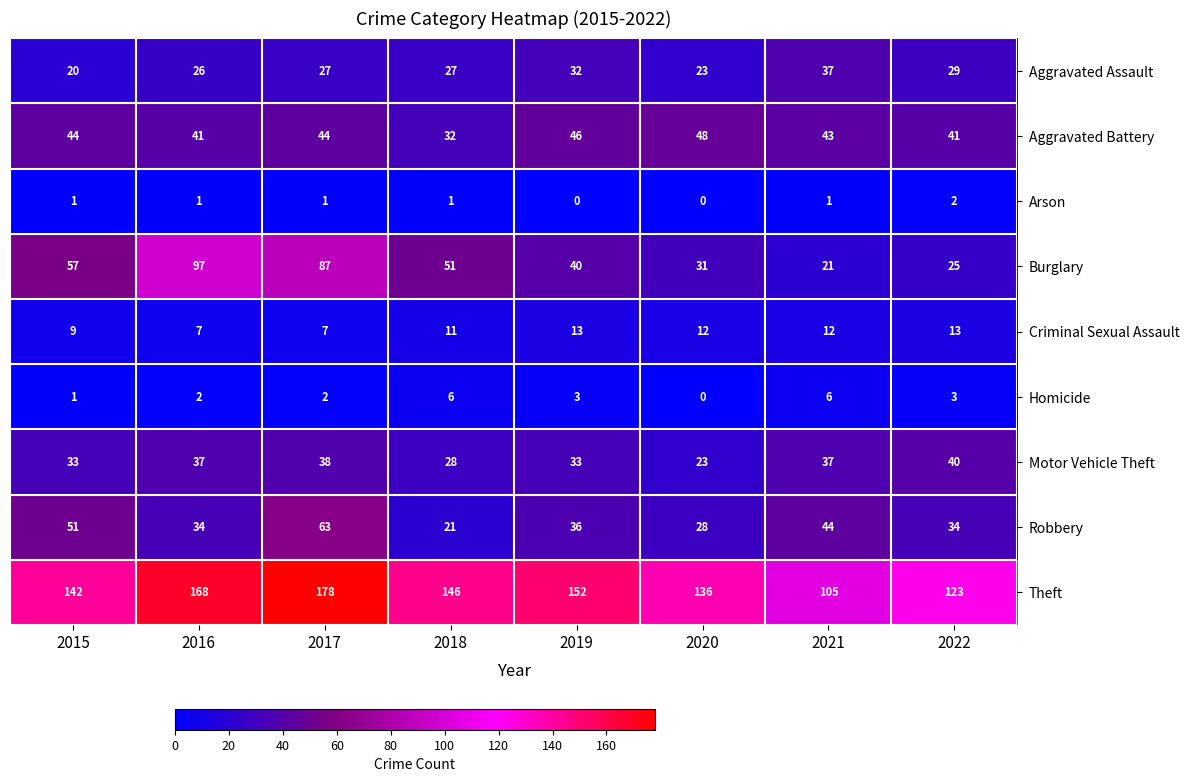

Which series has the largest total across all categories?

Theft